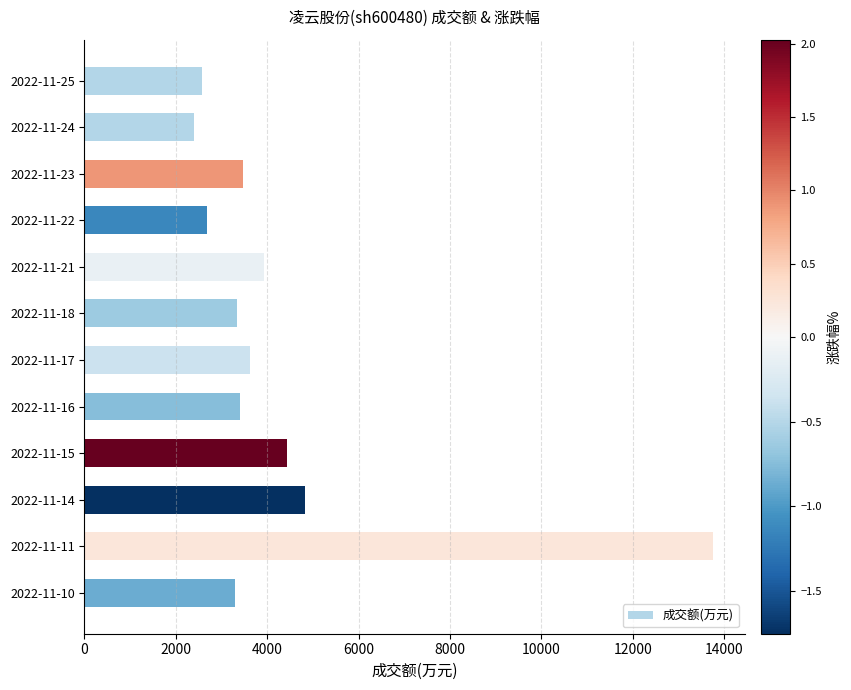

At which label is the value closest to 8077?

2022-11-14